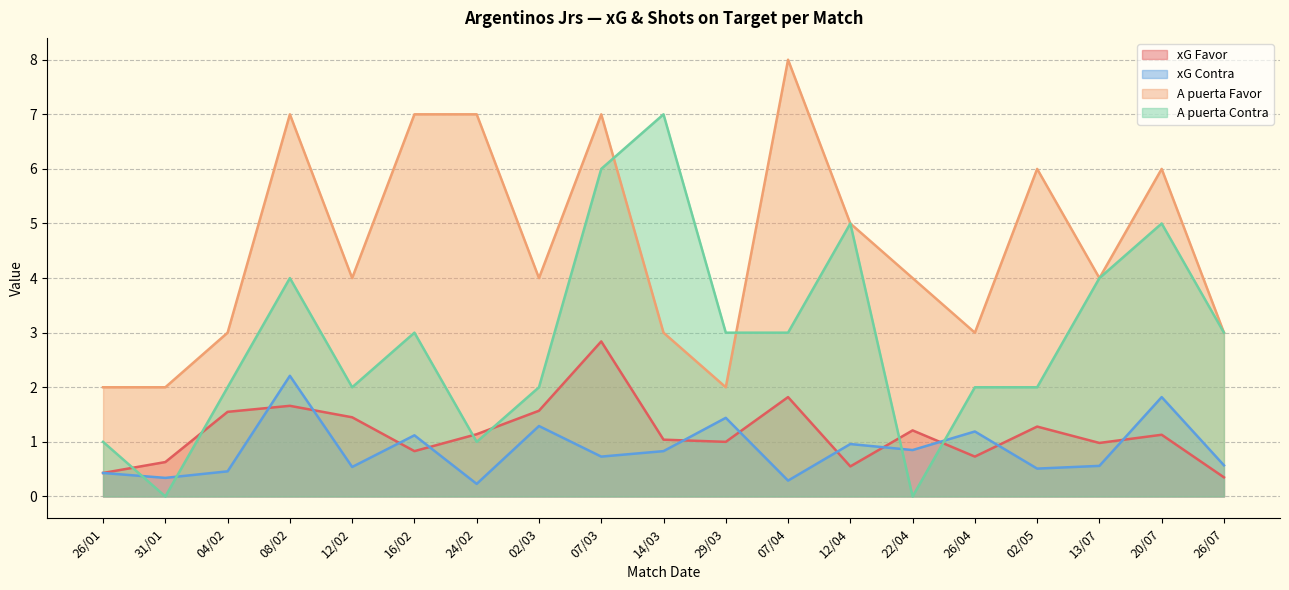

True or false: A puerta Contra has more than 1 interior local peaks.

True